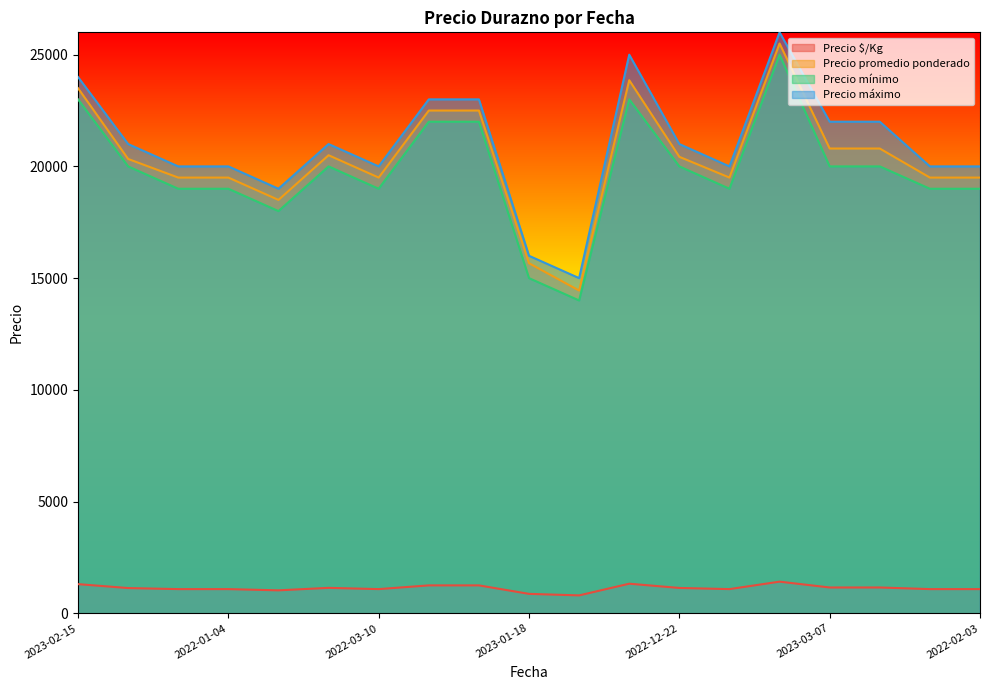

What is the label of the 7th point from the left?

2022-03-10